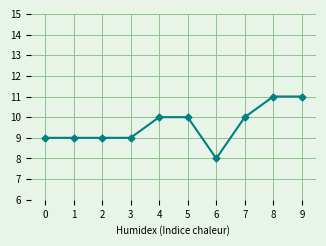

What is the minimum value shown in the chart?

8